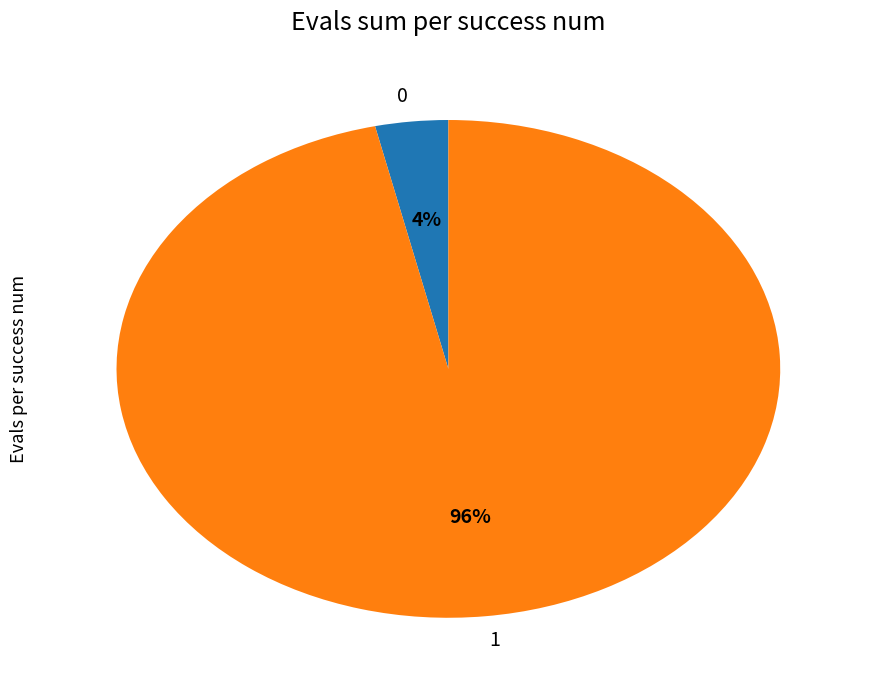

Rank the categories by value from lowest to highest.

0, 1